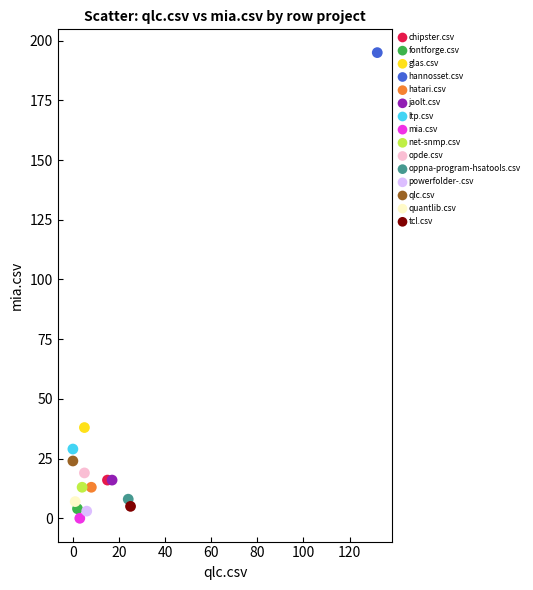

Which series contains the highest Y value?

hannosset.csv